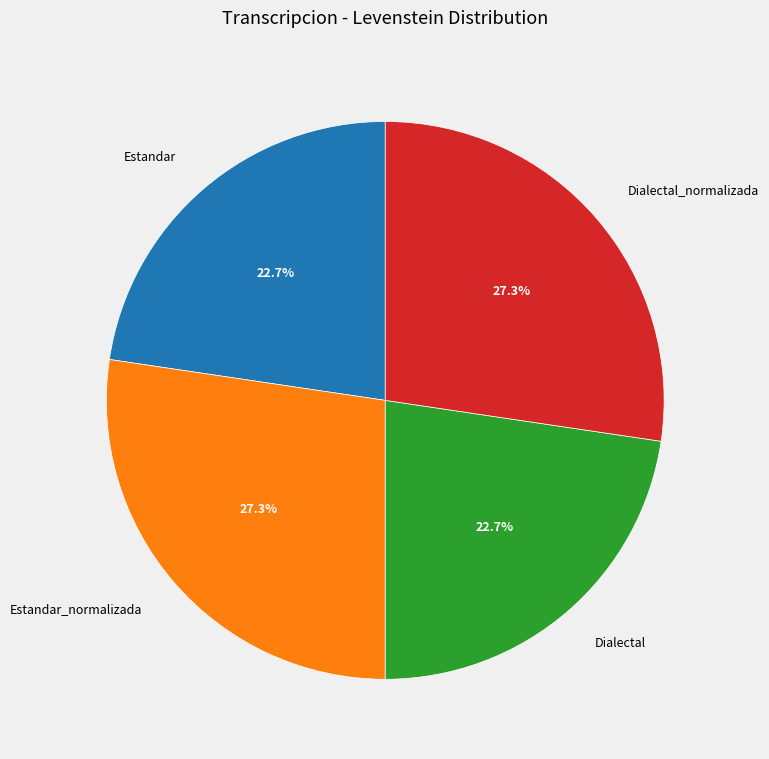

Does Estandar_normalizada account for over 50% of the chart?

No